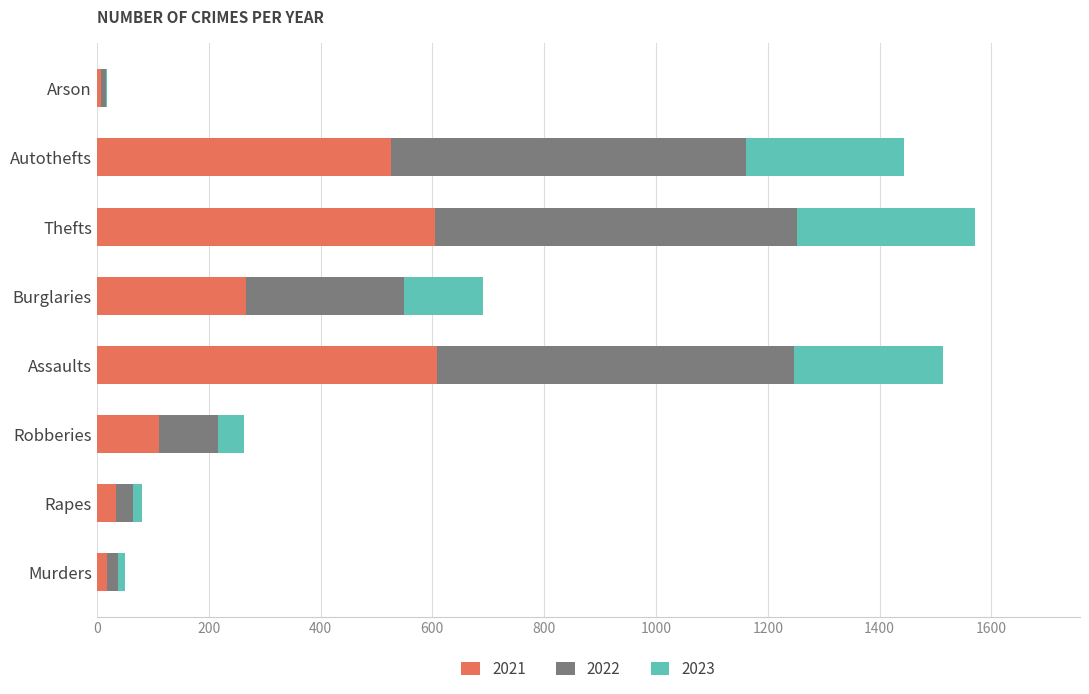

What is the total value across all series at Autothefts?

1444